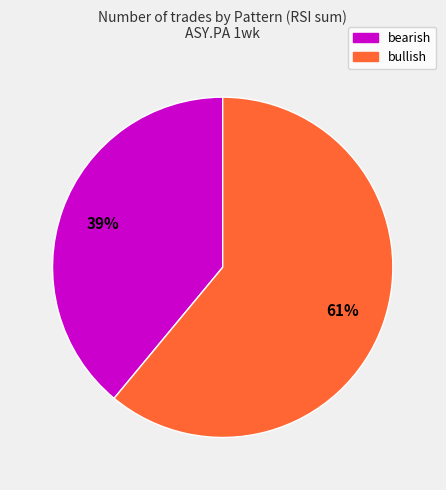

To the nearest percent, what is the average slice percentage?

50%